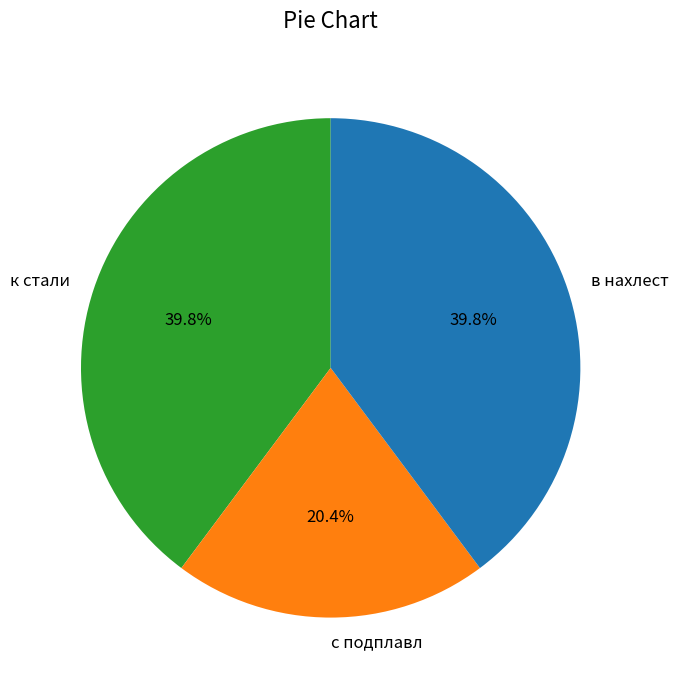

How many segments does this pie chart have?

3